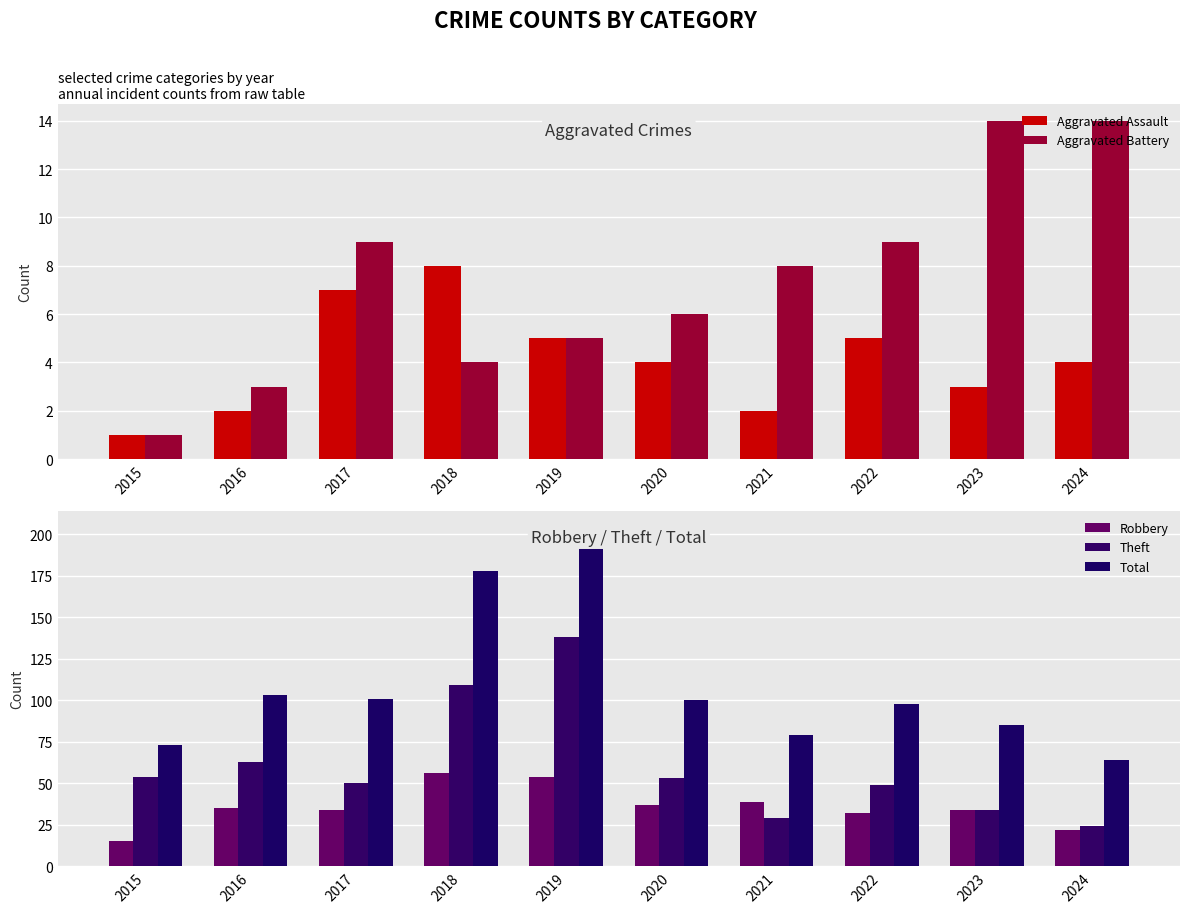

What is the sum of all Aggravated Battery values?

73